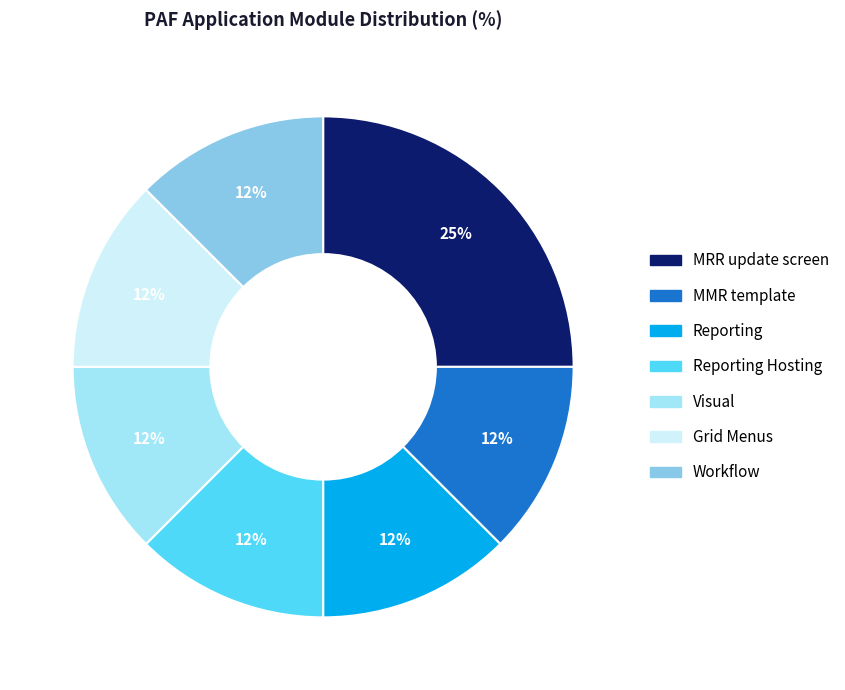

True or false: Reporting Hosting accounts for 6% of the total.

False